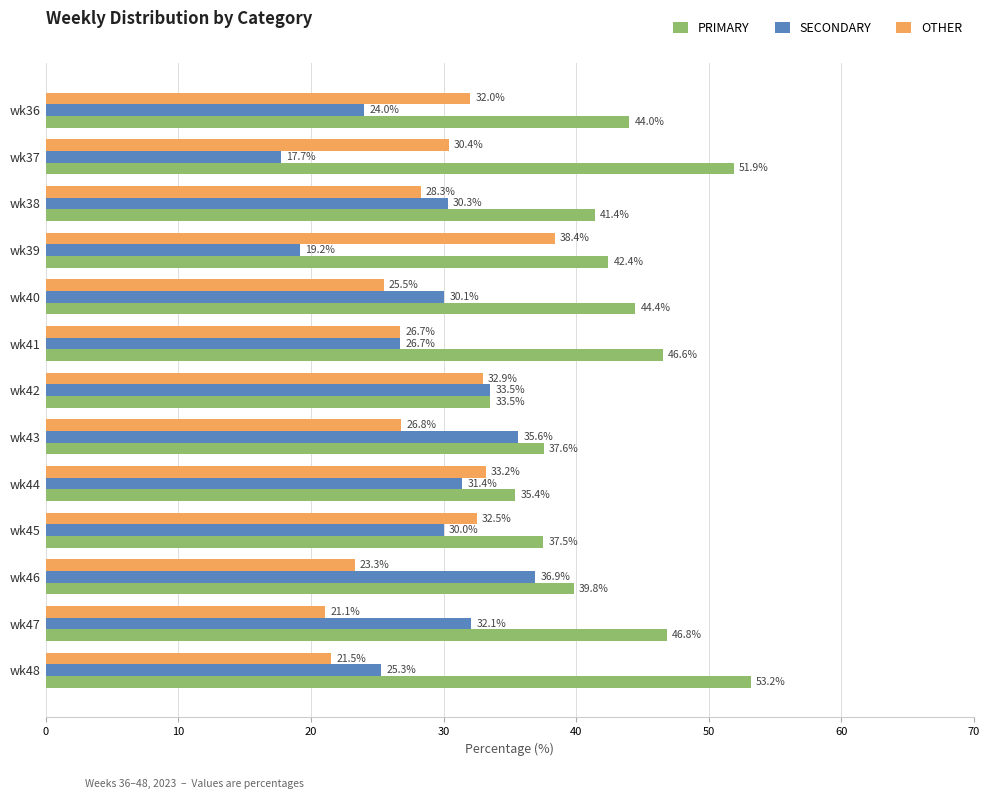

At wk45, list the series in order from largest to smallest.

PRIMARY, OTHER, SECONDARY